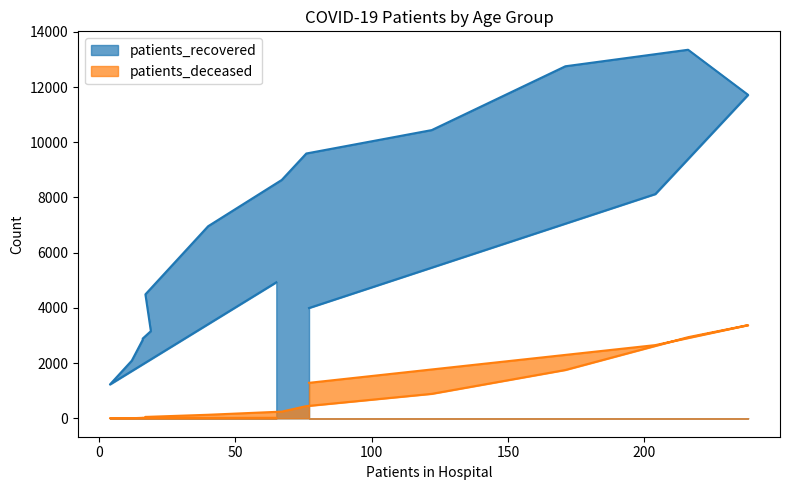

What is the maximum value for patients_deceased?

3375